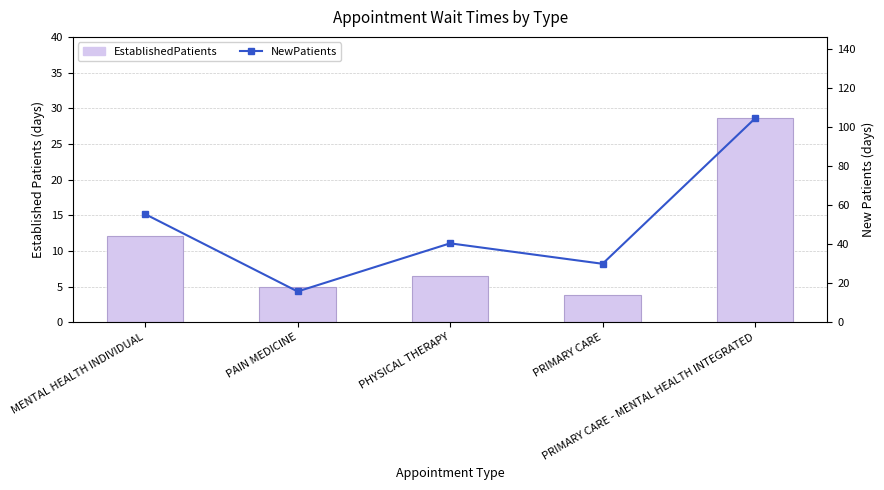

At which label does EstablishedPatients first exceed 6?

MENTAL HEALTH INDIVIDUAL